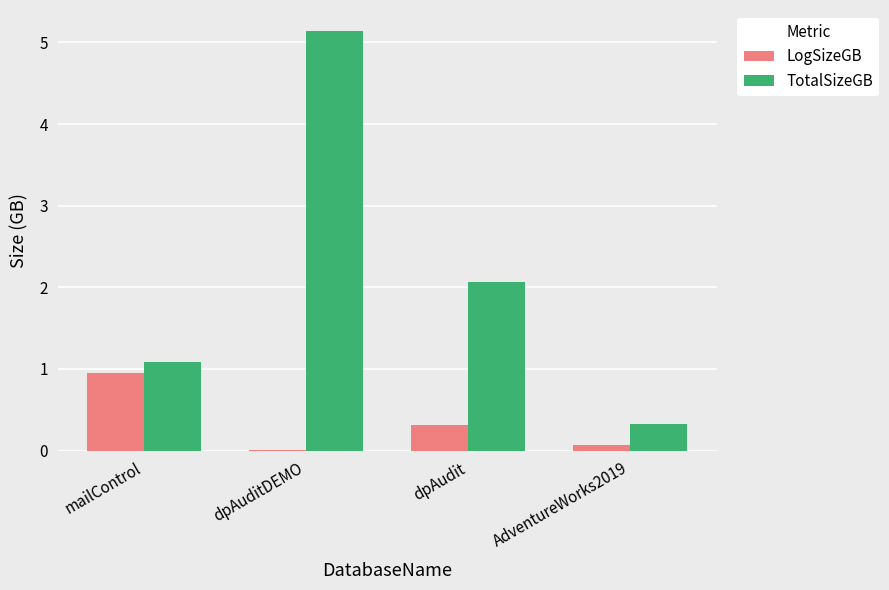

Where does the TotalSizeGB series first go above 2?

dpAuditDEMO